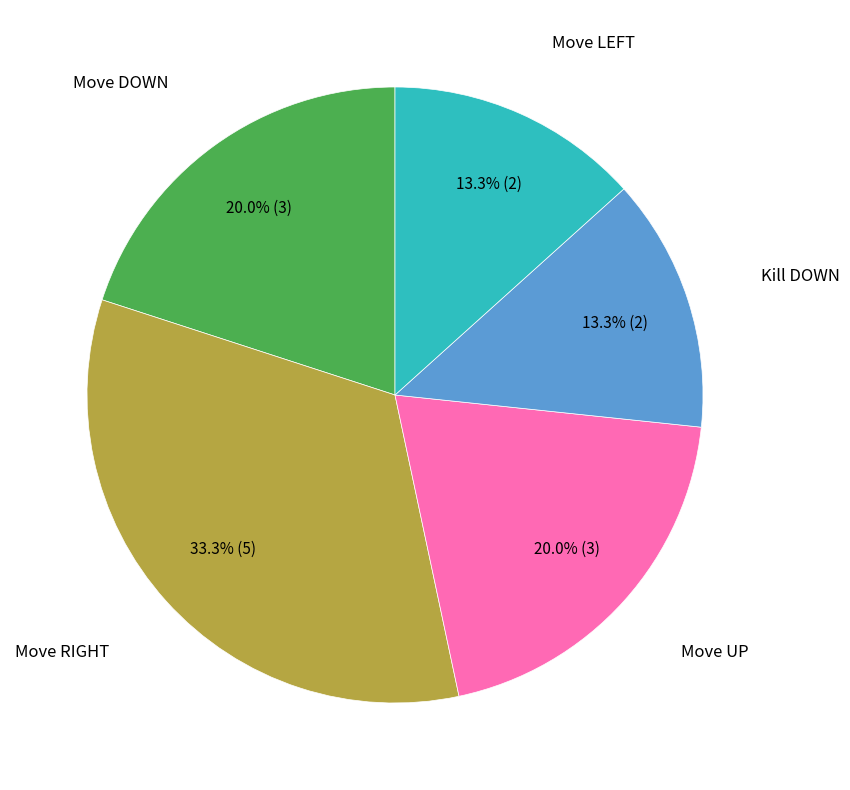

Is it true that Move DOWN is 5% of the pie?

False